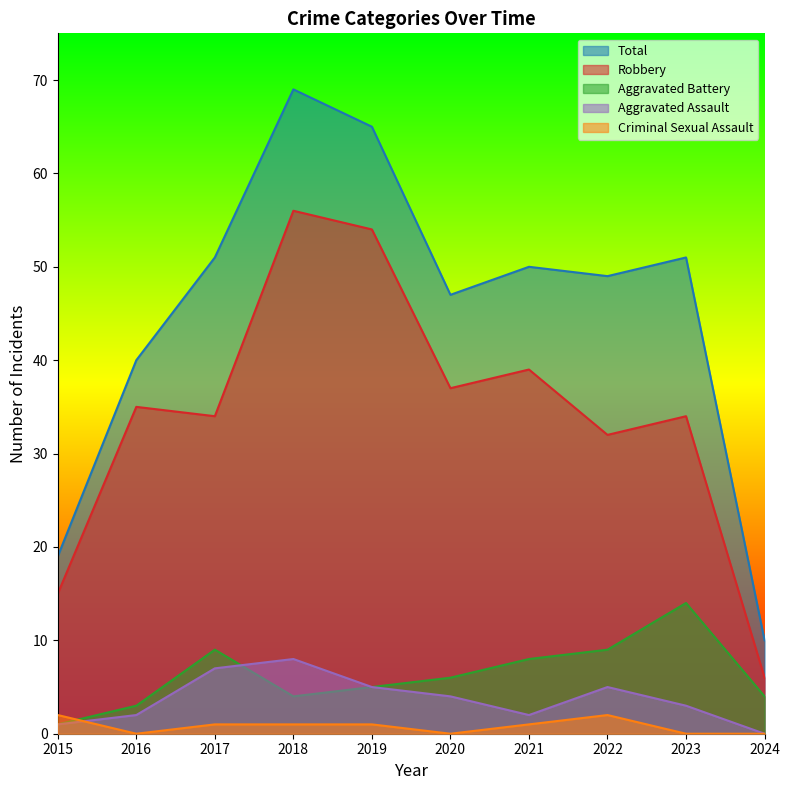

Does the chart display data point markers on the line(s)?

No